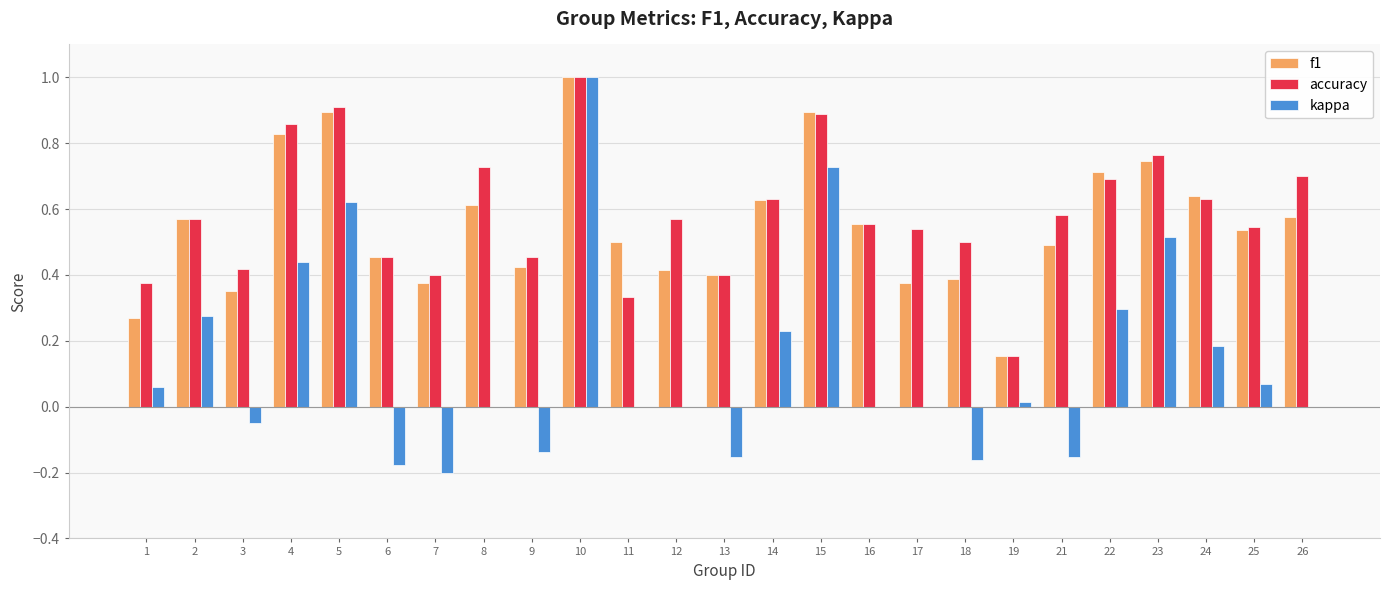

What is the sum of all kappa values?

3.4